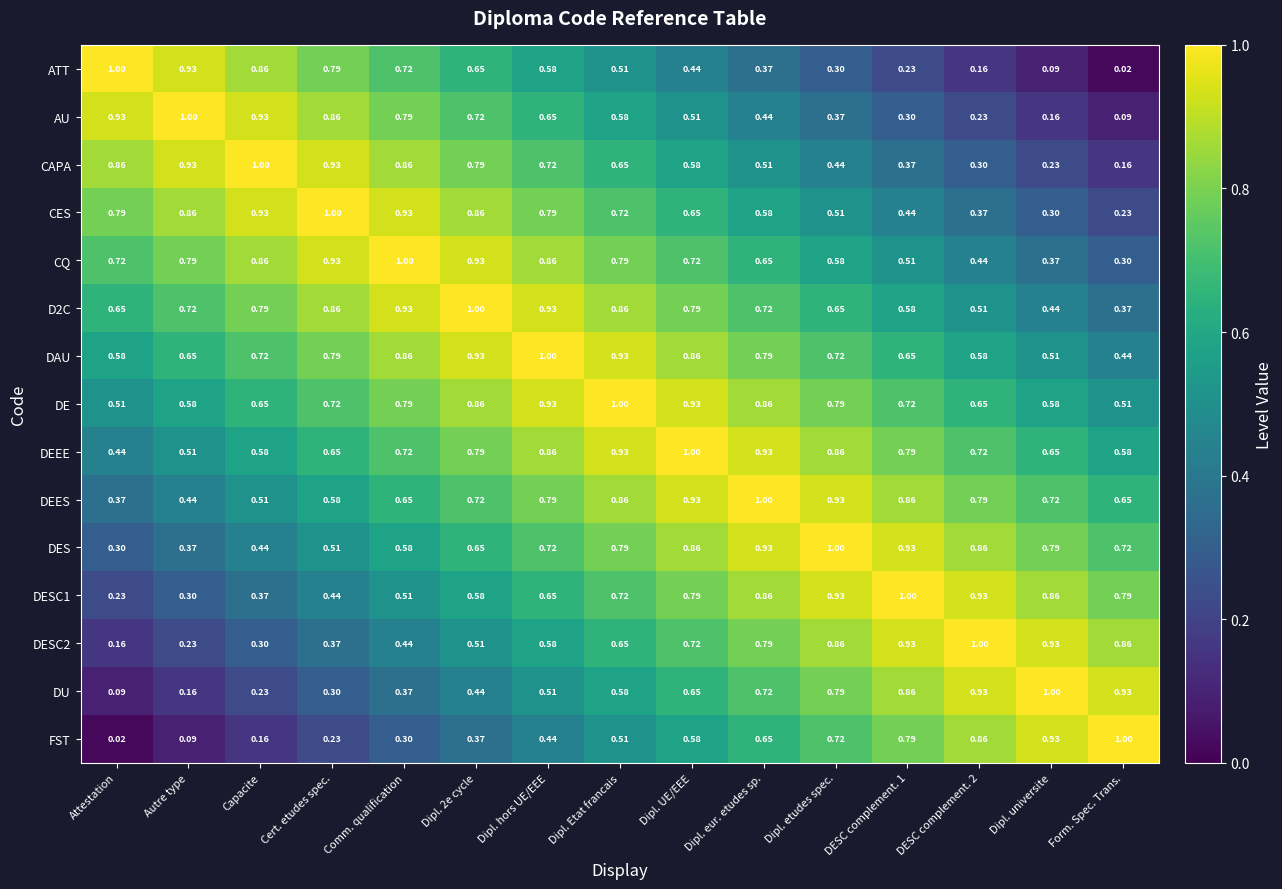

Where is AU nearest to the value 0?

Form. Spec. Trans.